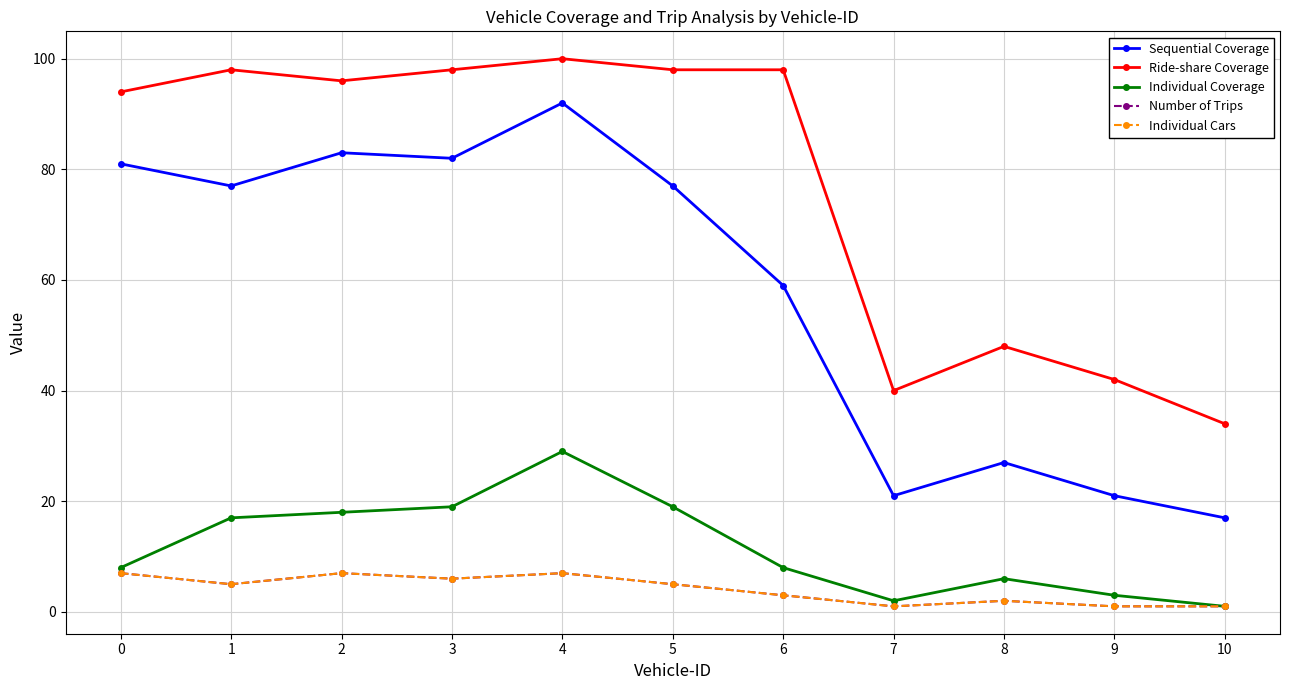

The value of Individual Coverage at 9 is 3. True or false?

True